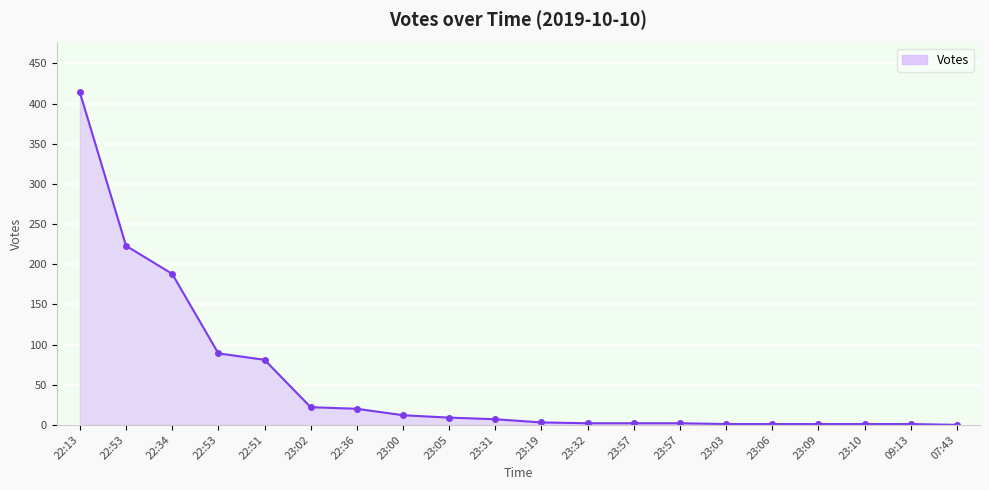

List the labels in order of value, largest first.

22:13, 22:53, 22:34, 22:53, 22:51, 23:02, 22:36, 23:00, 23:05, 23:31, 23:19, 23:32, 23:57, 23:57, 23:03, 23:06, 23:09, 23:10, 09:13, 07:43